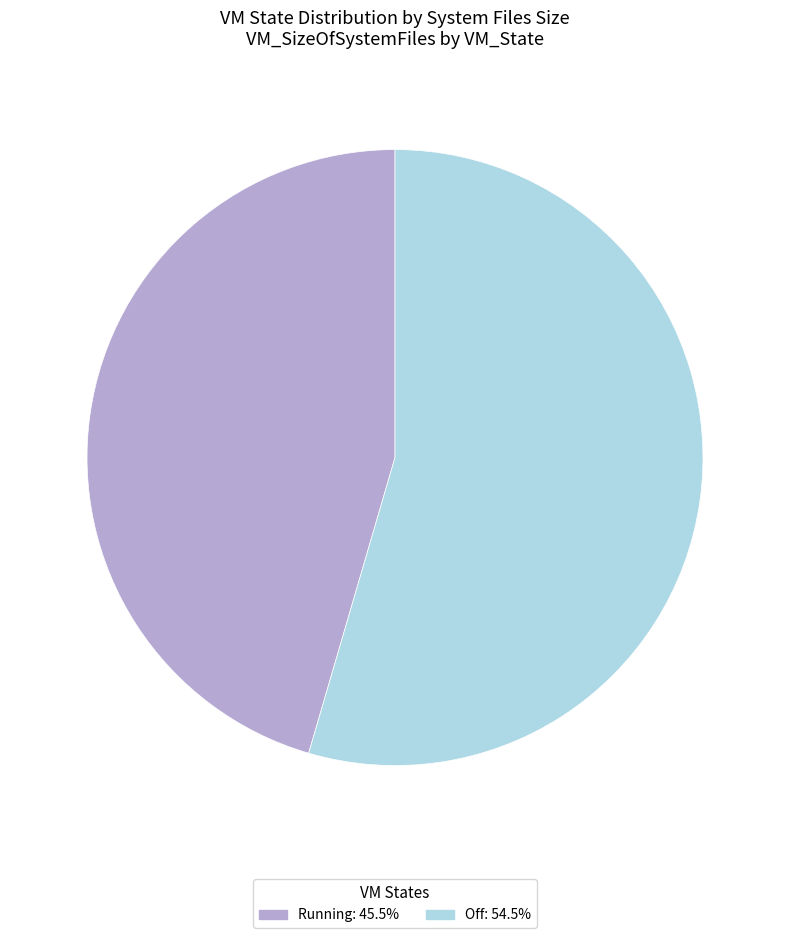

Does Off represent more than half of the total?

Yes